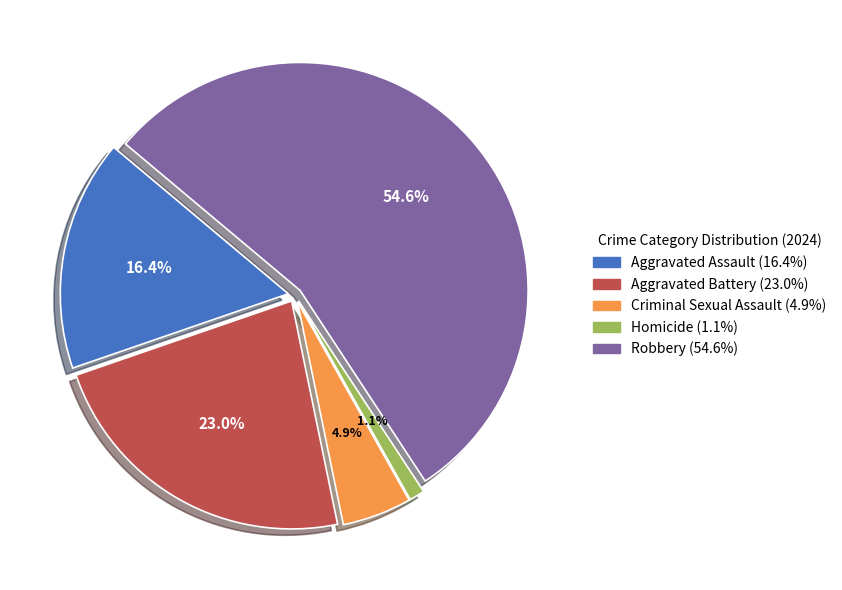

Between Criminal Sexual Assault and Homicide, which is larger?

Criminal Sexual Assault